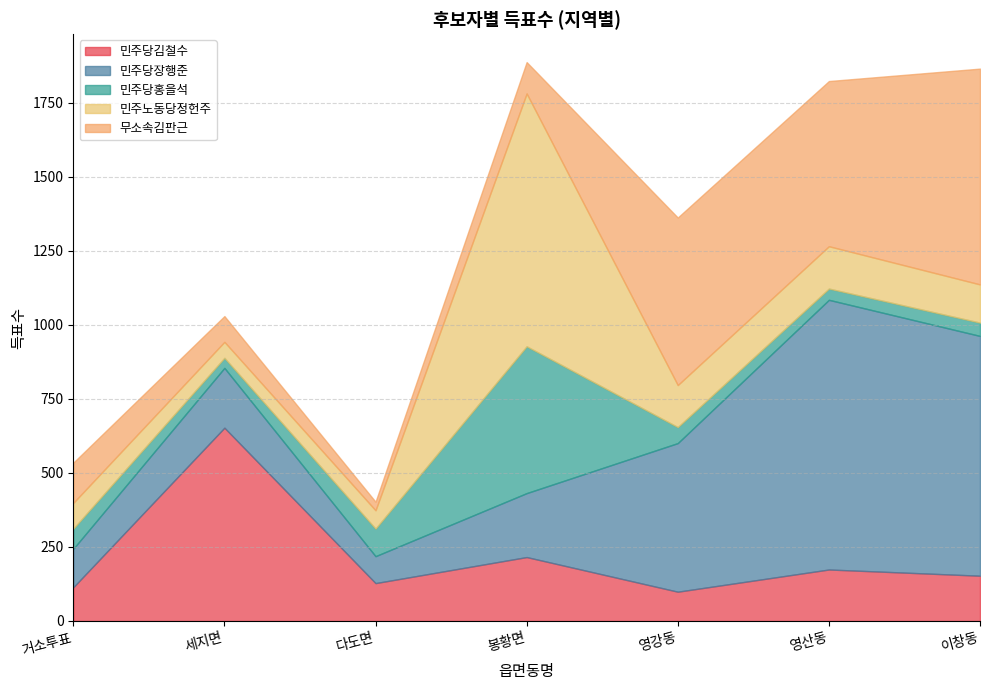

What position from the left is 봉황면?

4